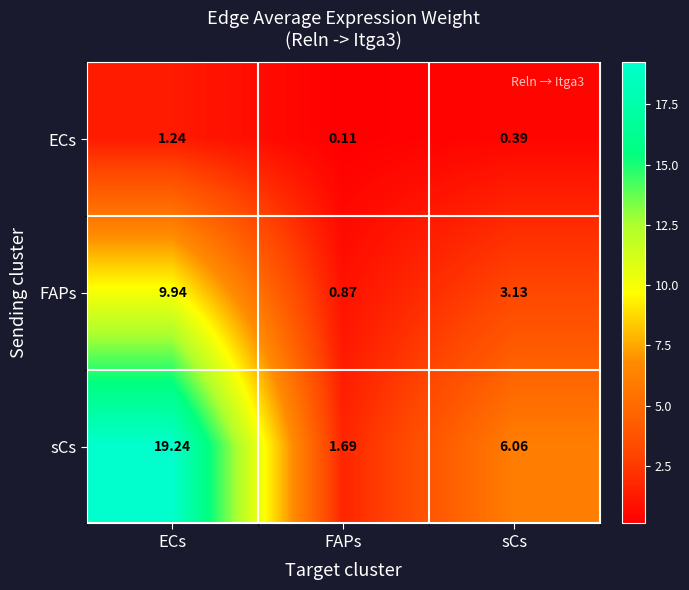

At which label does FAPs first exceed 3?

ECs